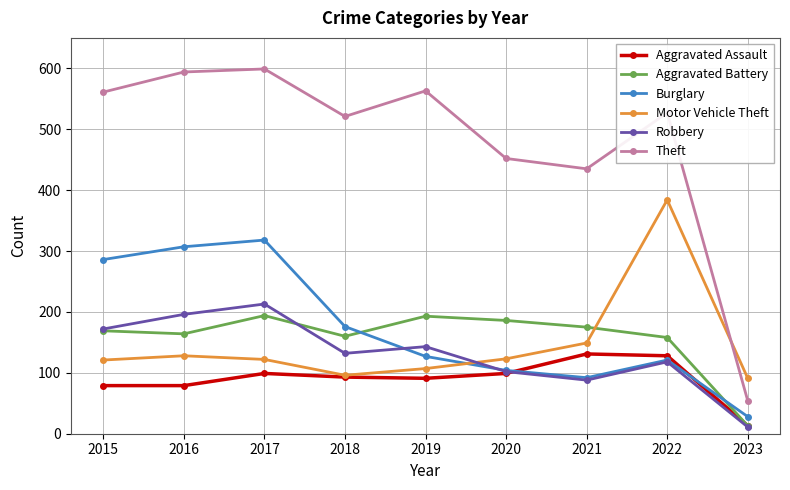

What is the total value across all series at 2019?

1224